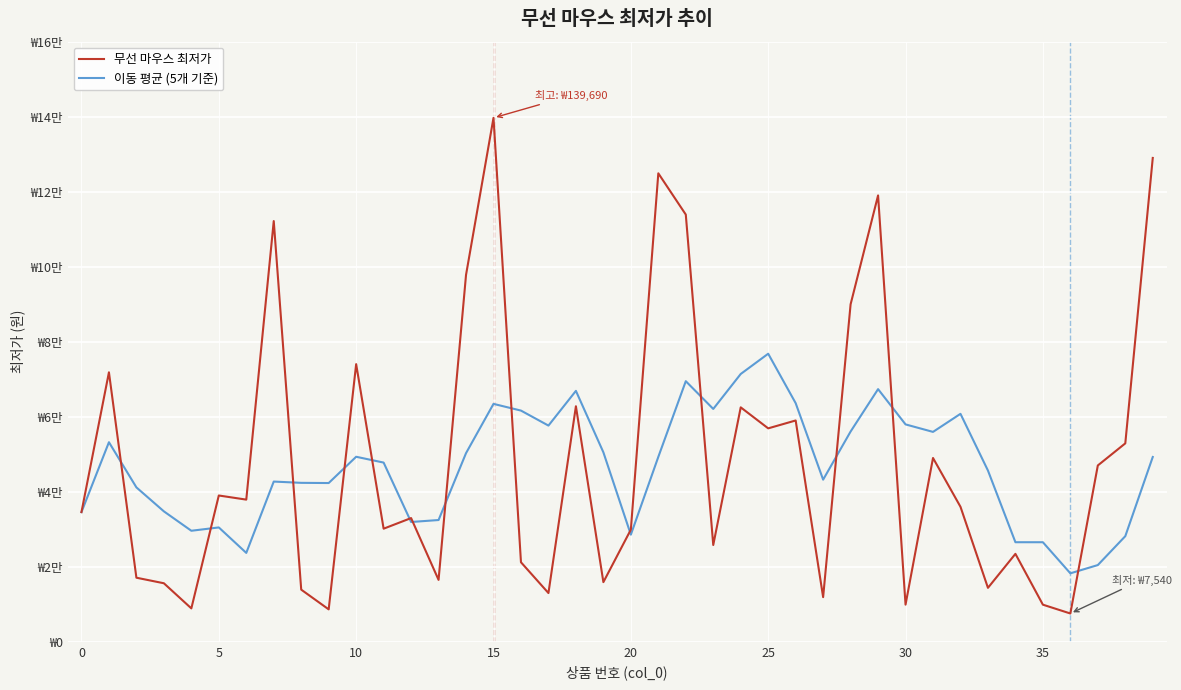

What are all the series names shown in the legend?

무선 마우스 최저가, 이동 평균 (5개 기준)